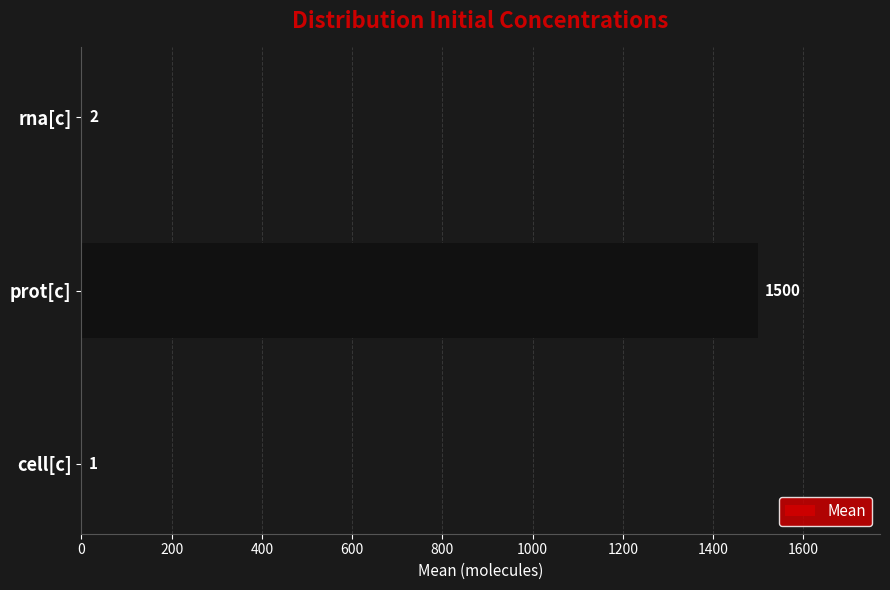

Which has a higher value, cell[c] or prot[c]?

prot[c]